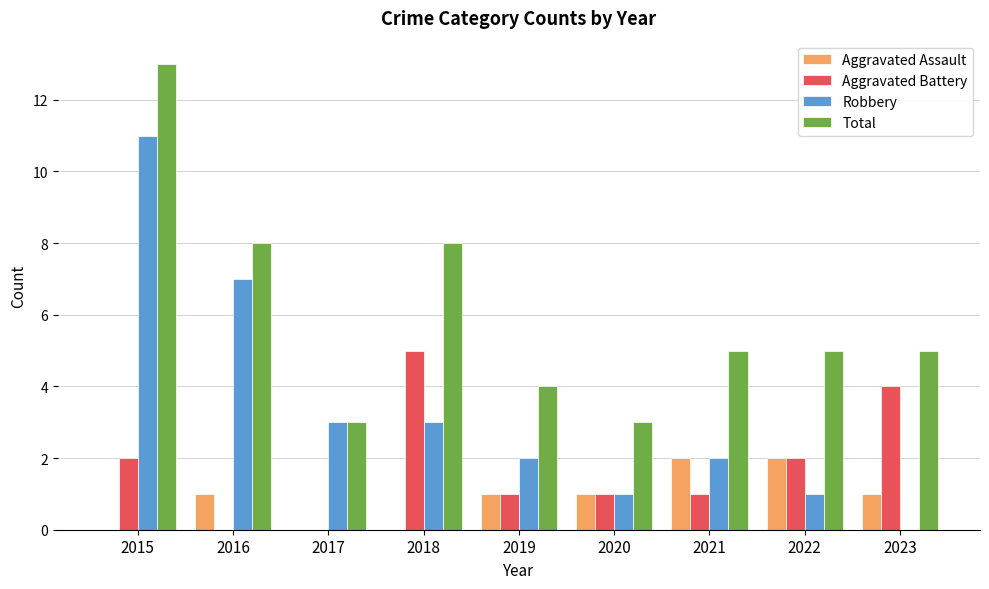

At which category is the sum across all series the highest?

2015